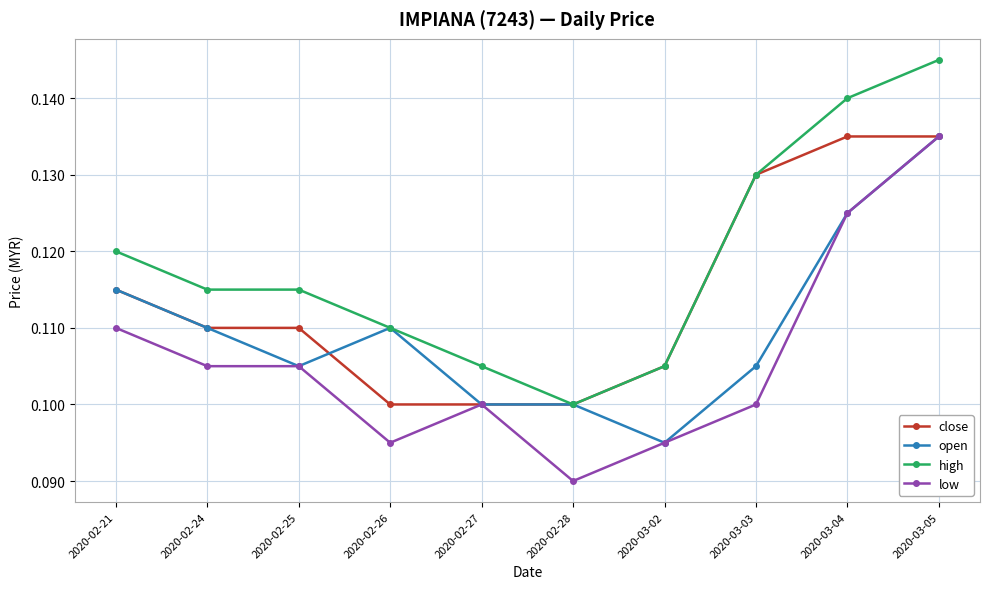

The open series shows 0.0 at 2020-03-04. True or false?

False